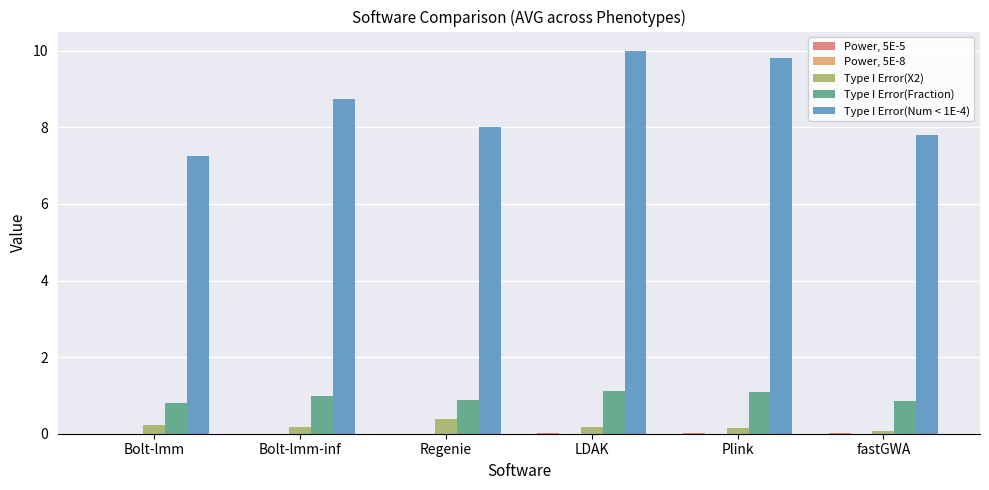

Are the bars horizontal?

No